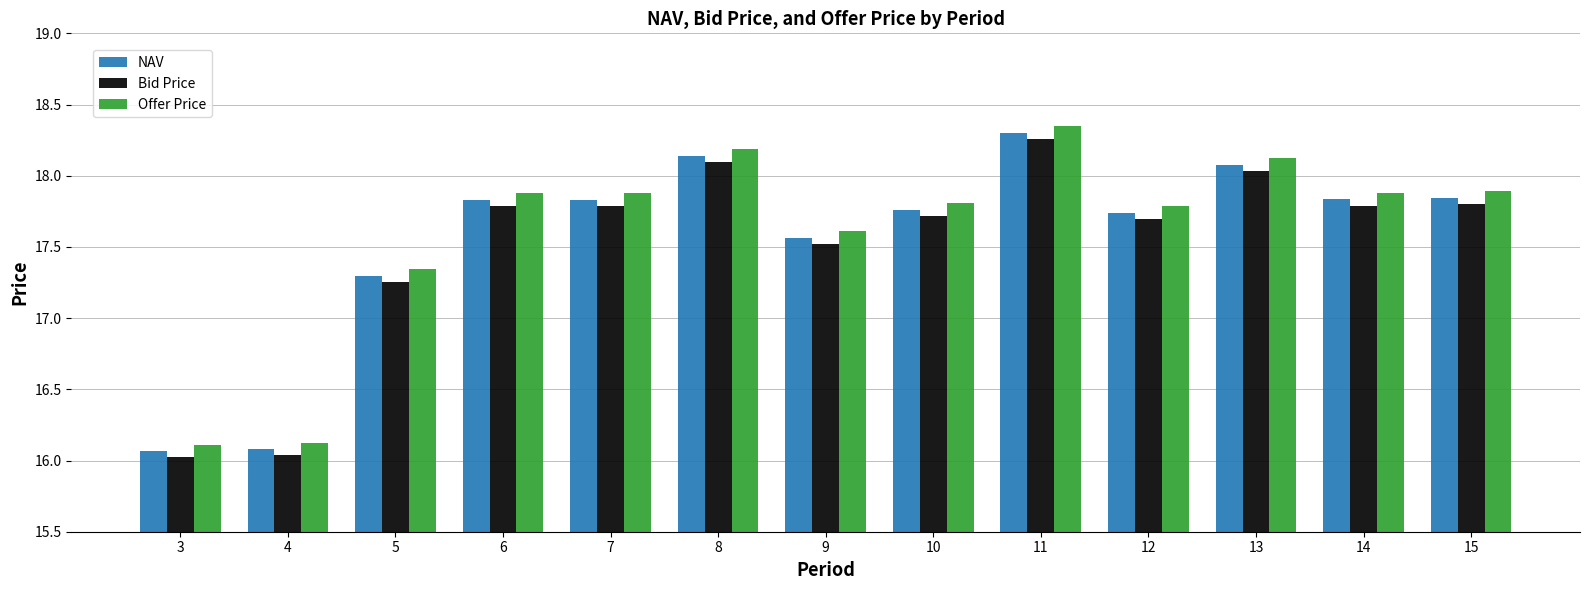

At which label is NAV closest to 17?

5